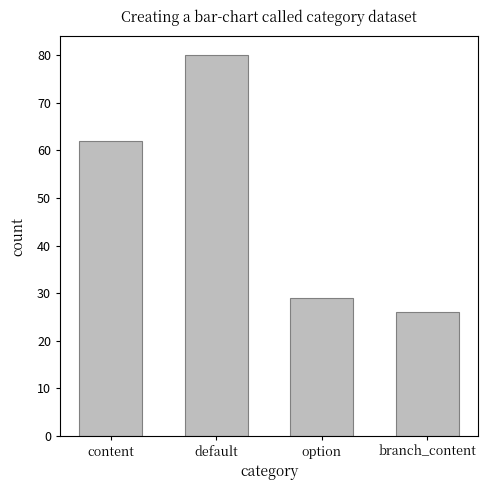

Which label corresponds to the largest value in the chart?

default